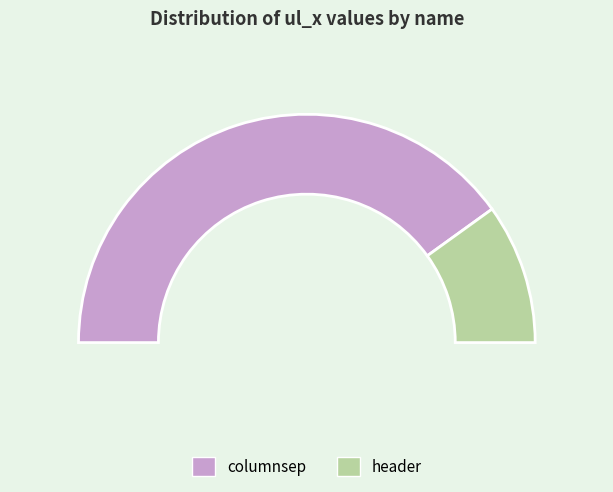

To the nearest percent, what percentage of the pie is header?

20%